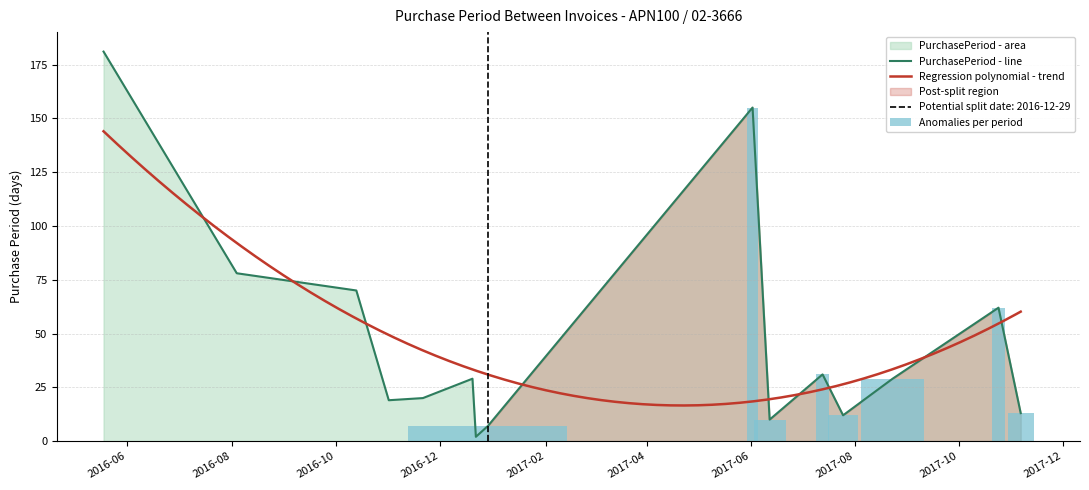

What is the label of the 5th bar from the left?

2016-11-21